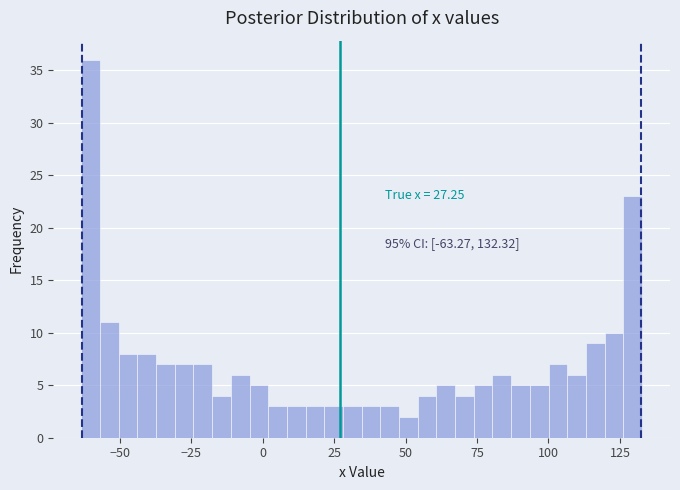

Read against the x-axis, roughly where is the centre of the tallest bar?

-60